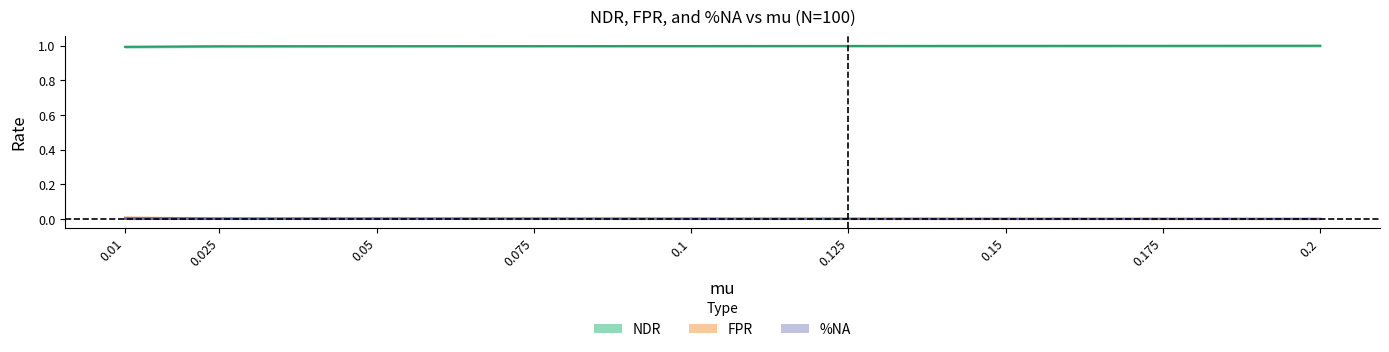

How many data points does each series have?

9